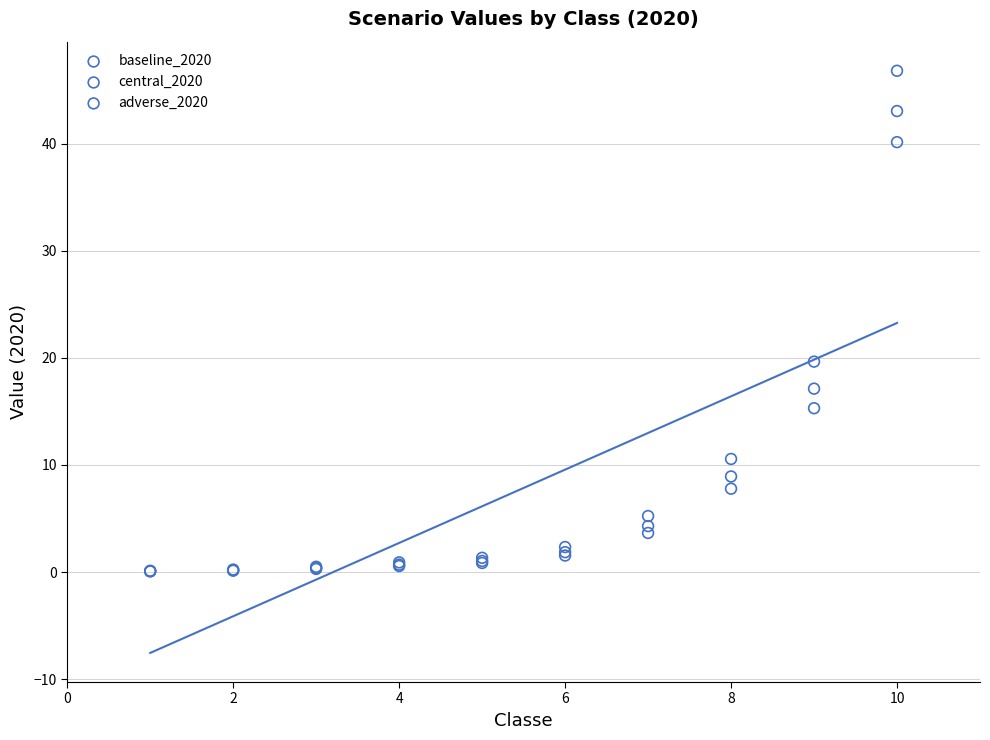

Which series has the widest spread of Y values?

adverse_2020